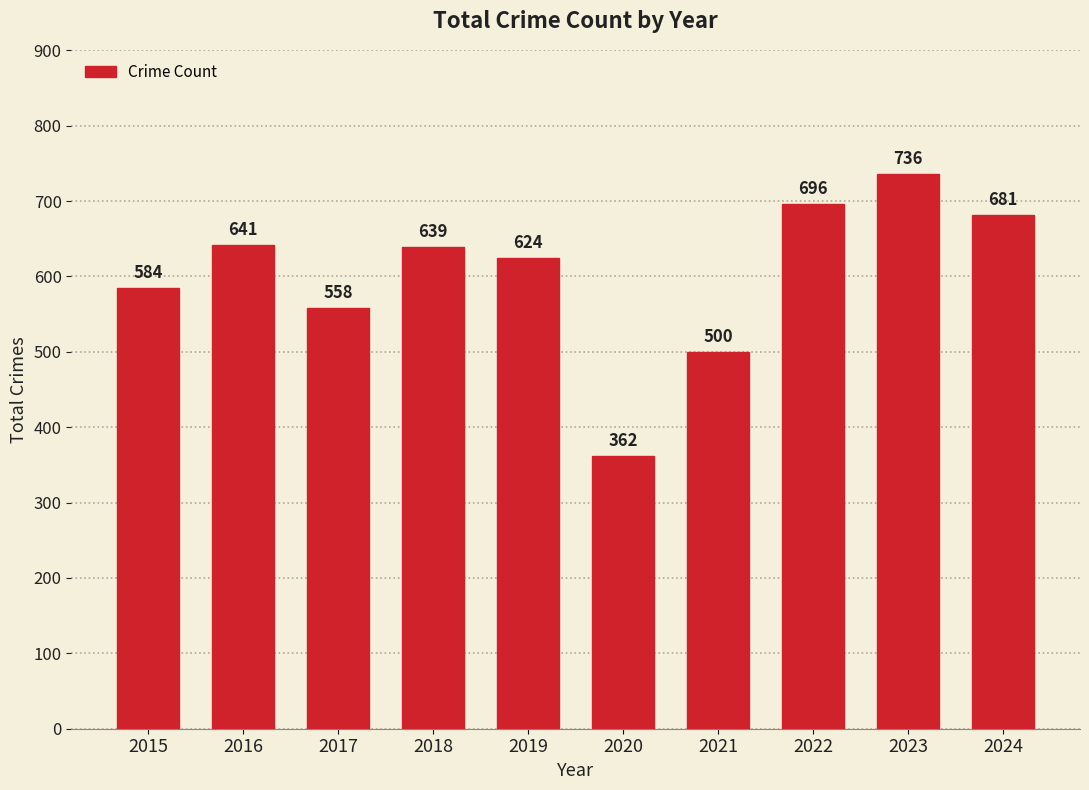

Reading left to right, transcribe all the data shown in this chart.

584	641	558	639	624	362	500	696	736	681